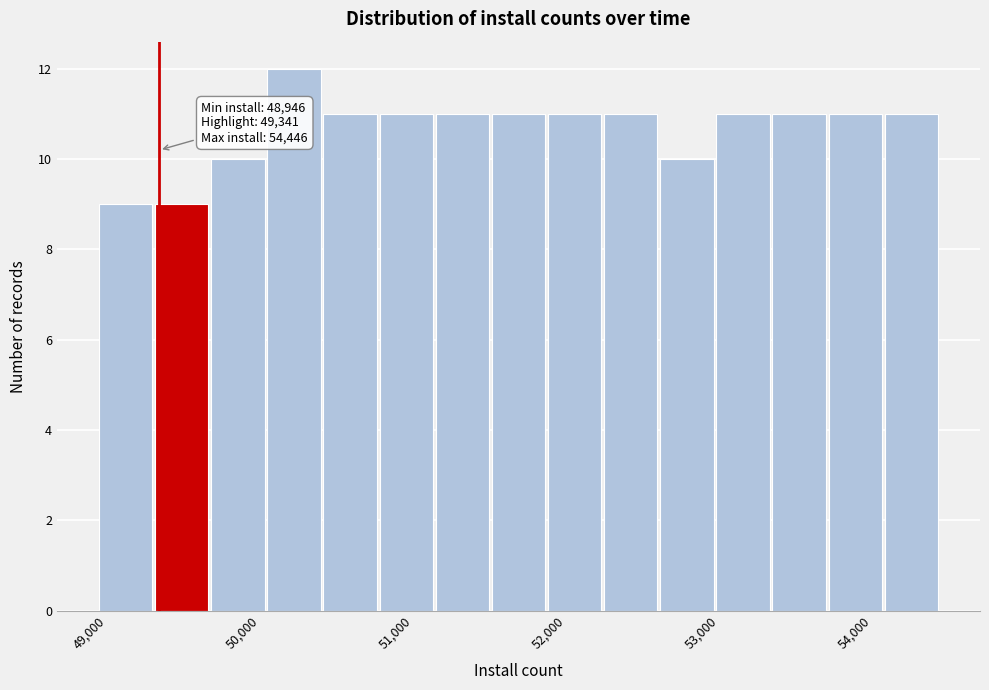

Read against the x-axis, roughly where is the centre of the tallest bar?

50200